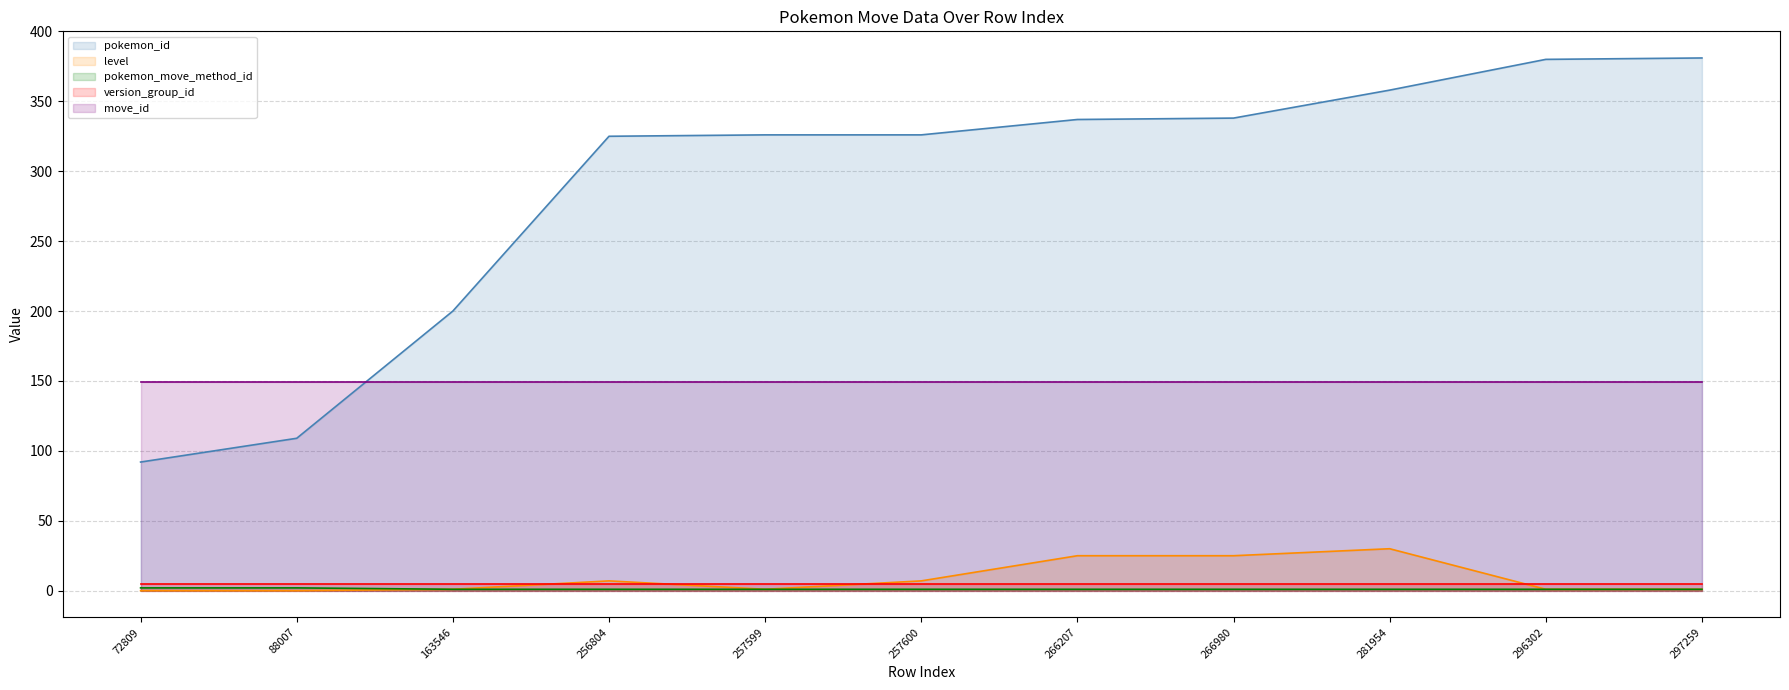

Where is pokemon_id nearest to the value 236?

163546